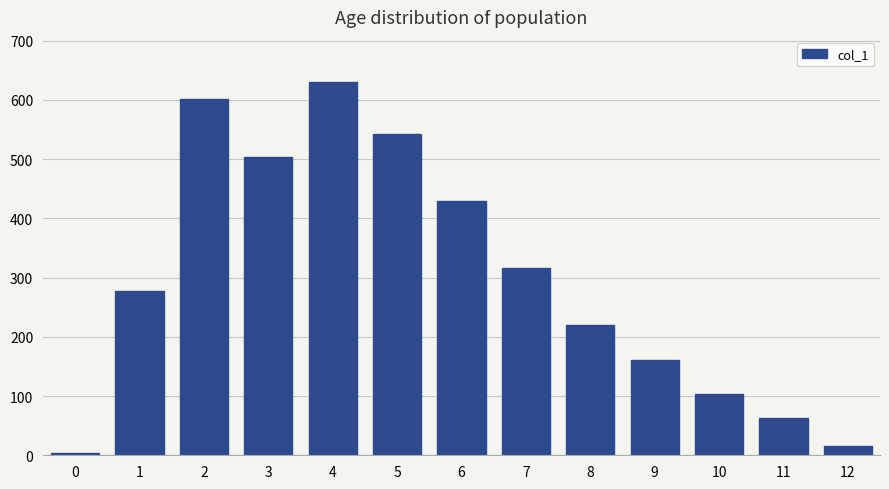

What is the ratio of the value at 5 to the value at 6?

1.3